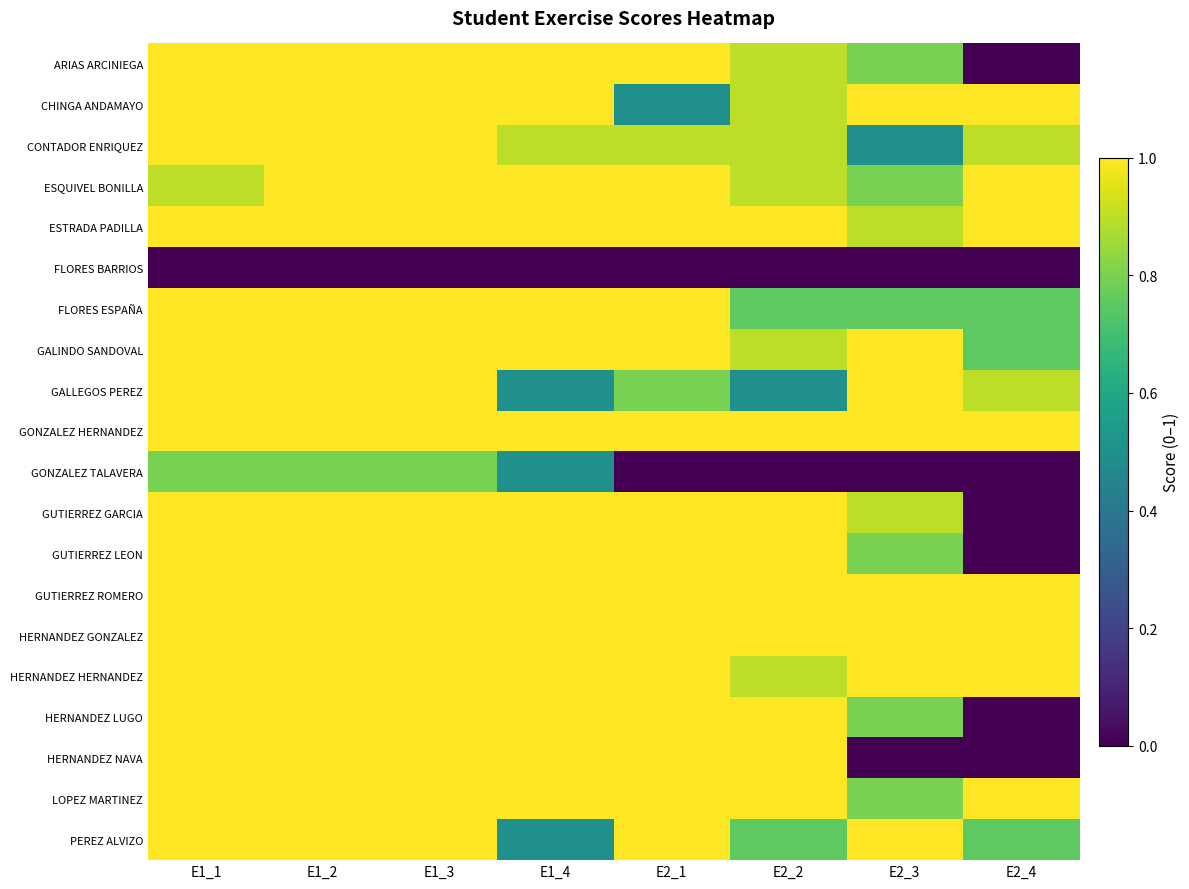

What is the spread (max minus min) of values at E2_1?

1.0